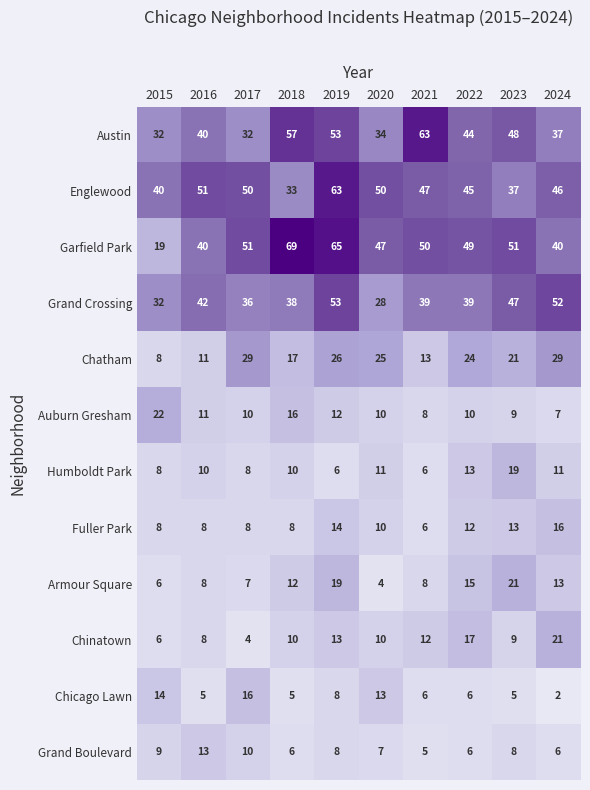

What is the total value across all series at 2024?

280